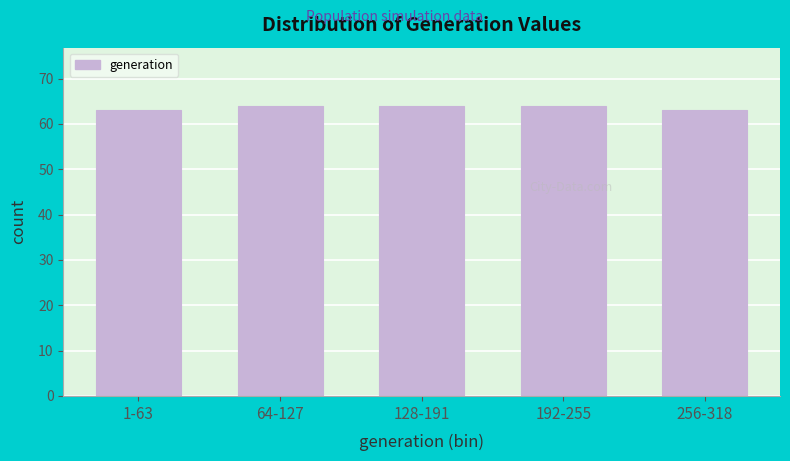

Reading left to right, what are all the values shown in this chart?

63	64	64	64	63